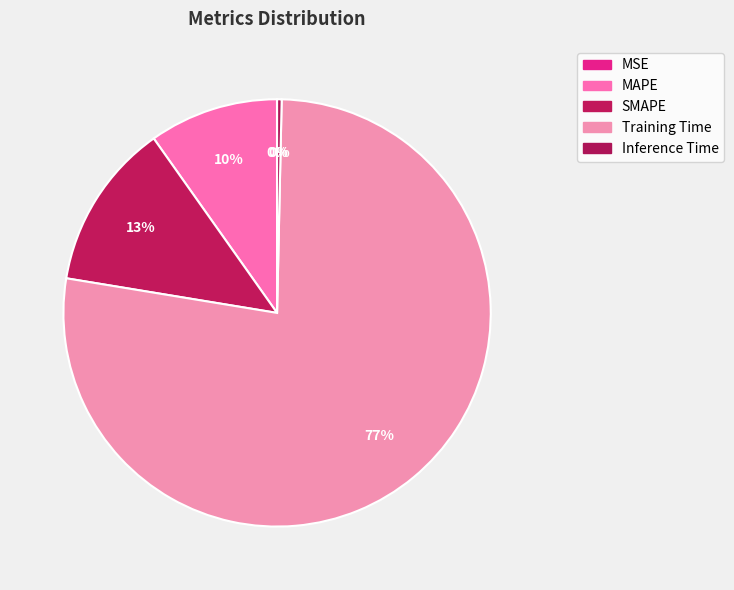

Which category accounts for the majority?

Training Time